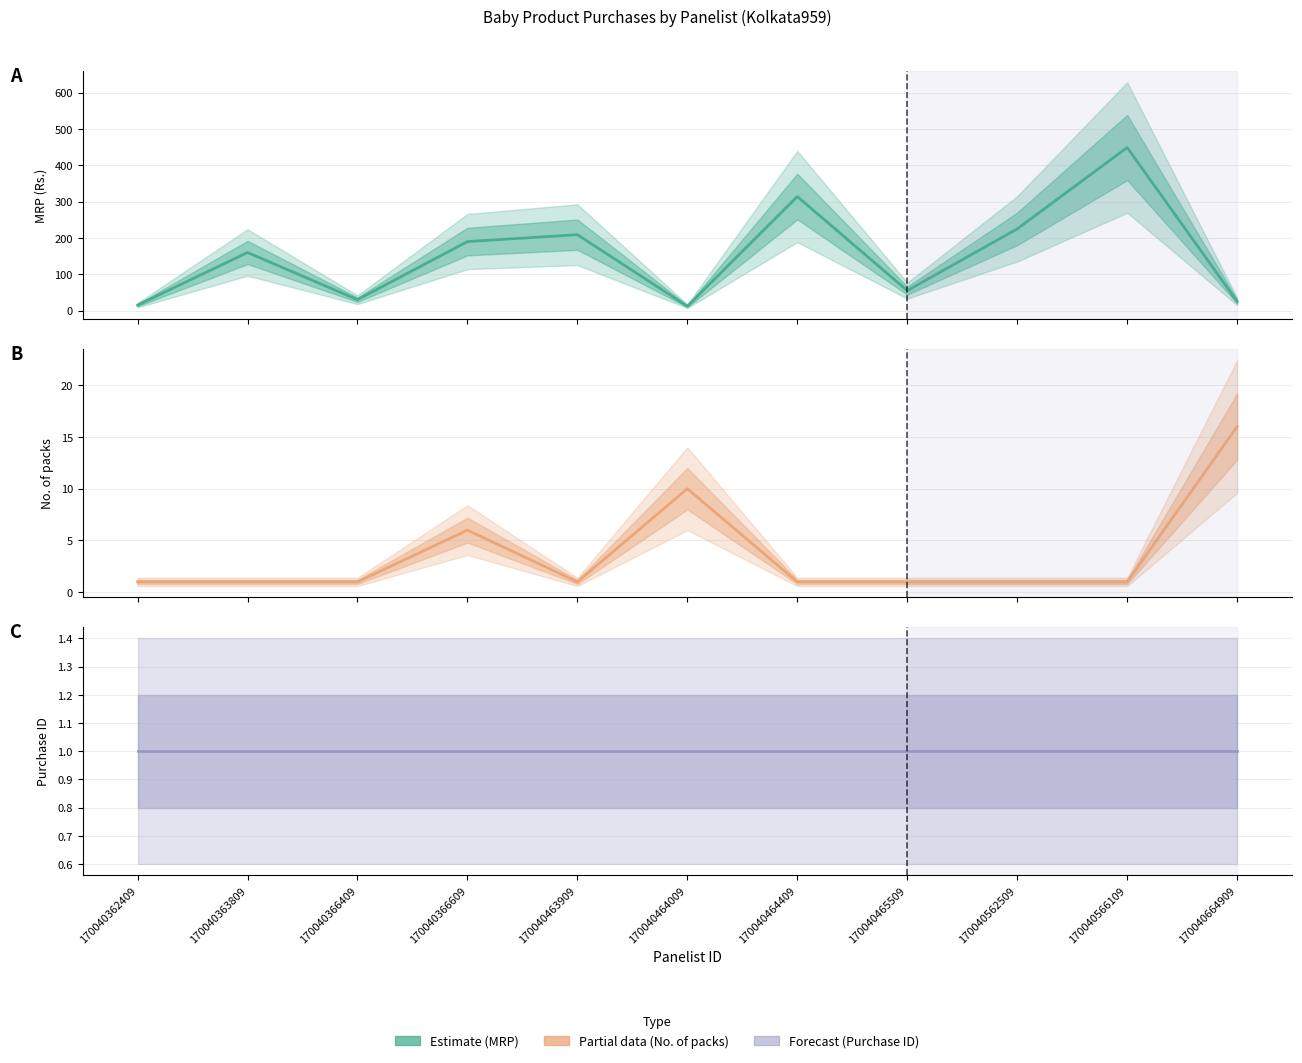

Is this an area chart (filled region under the line)?

No